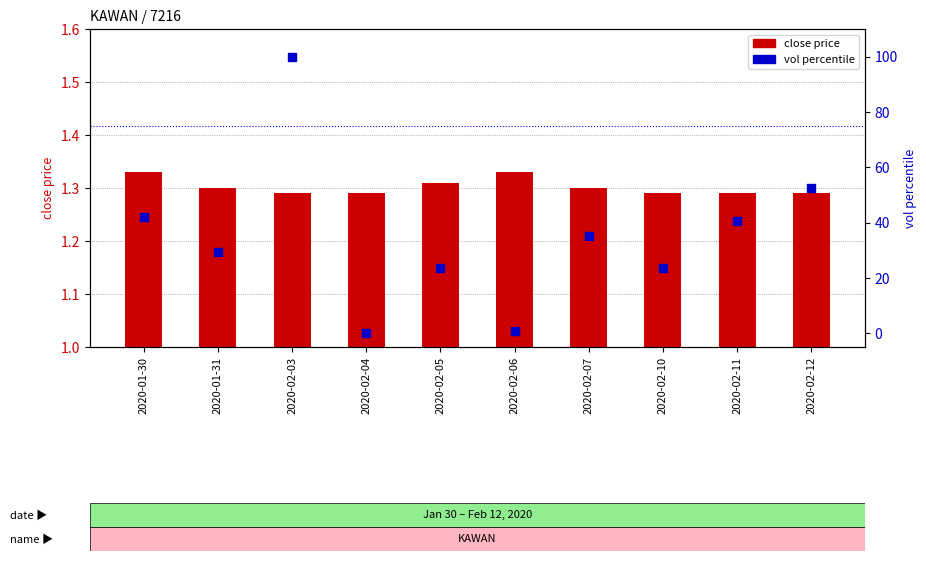

At how many categories does at least one series exceed 8?

8